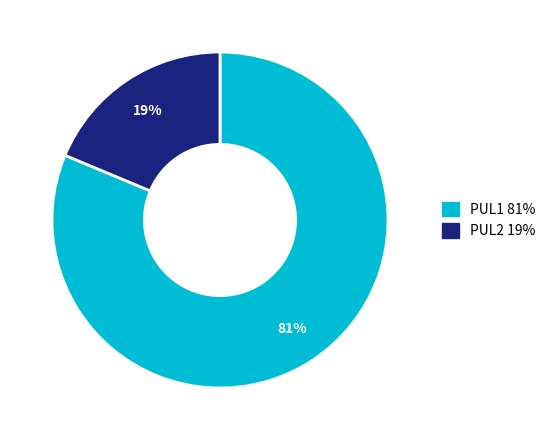

The PUL2 slice represents 5% of the pie. True or false?

False